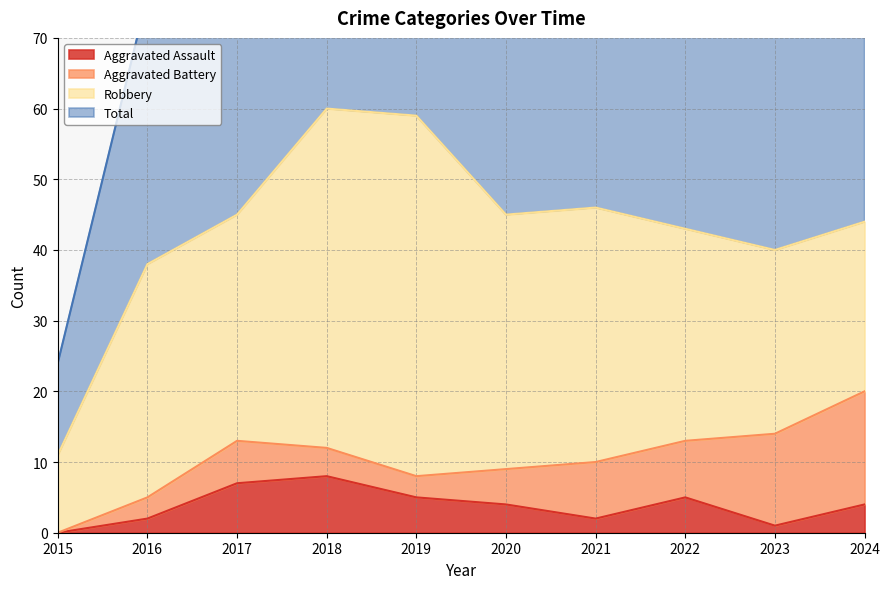

At which category does the chart reach its peak across all series?

2018